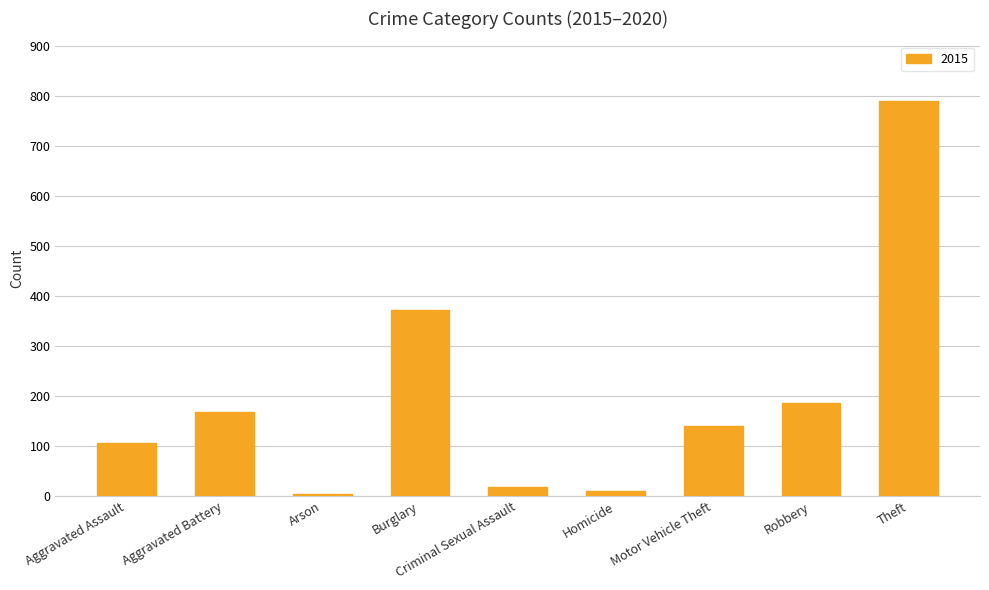

What is the average value?

199